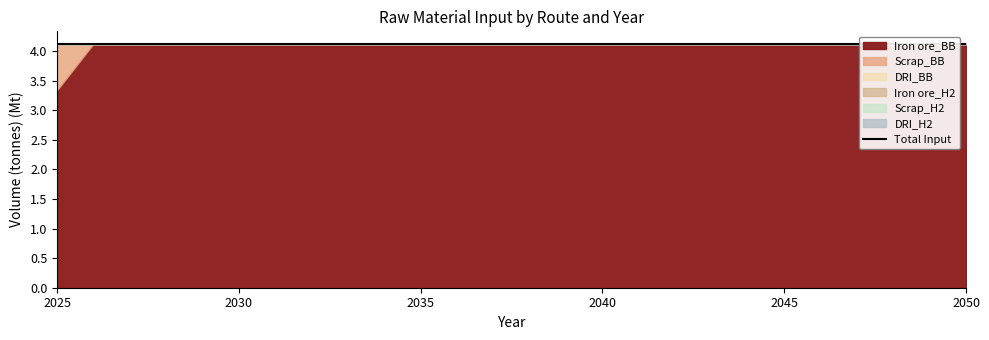

Reading left to right, what are all the values shown in this chart?

Iron ore_BB: 3343680	4128000	4128000	4128000	4128000	4128000	4128000	4128000	4128000	4128000	4128000	4128000	4128000	4128000	4128000	4128000	4128000	4128000	4128000	4128000	4128000	4128000	4128000	4128000	4128000	4128000
Scrap_BB: 784320	0	0	0	0	0	0	0	0	0	0	0	0	0	0	0	0	0	0	0	0	0	0	0	0	0
DRI_BB: 0	0	0	0	0	0	0	0	0	0	0	0	0	0	0	0	0	0	0	0	0	0	0	0	0	0
Iron ore_H2: 0	0	0	0	0	0	0	0	0	0	0	0	0	0	0	0	0	0	0	0	0	0	0	0	0	0
Scrap_H2: 0	0	0	0	0	0	0	0	0	0	0	0	0	0	0	0	0	0	0	0	0	0	0	0	0	0
DRI_H2: 0	0	0	0	0	0	0	0	0	0	0	0	0	0	0	0	0	0	0	0	0	0	0	0	0	0